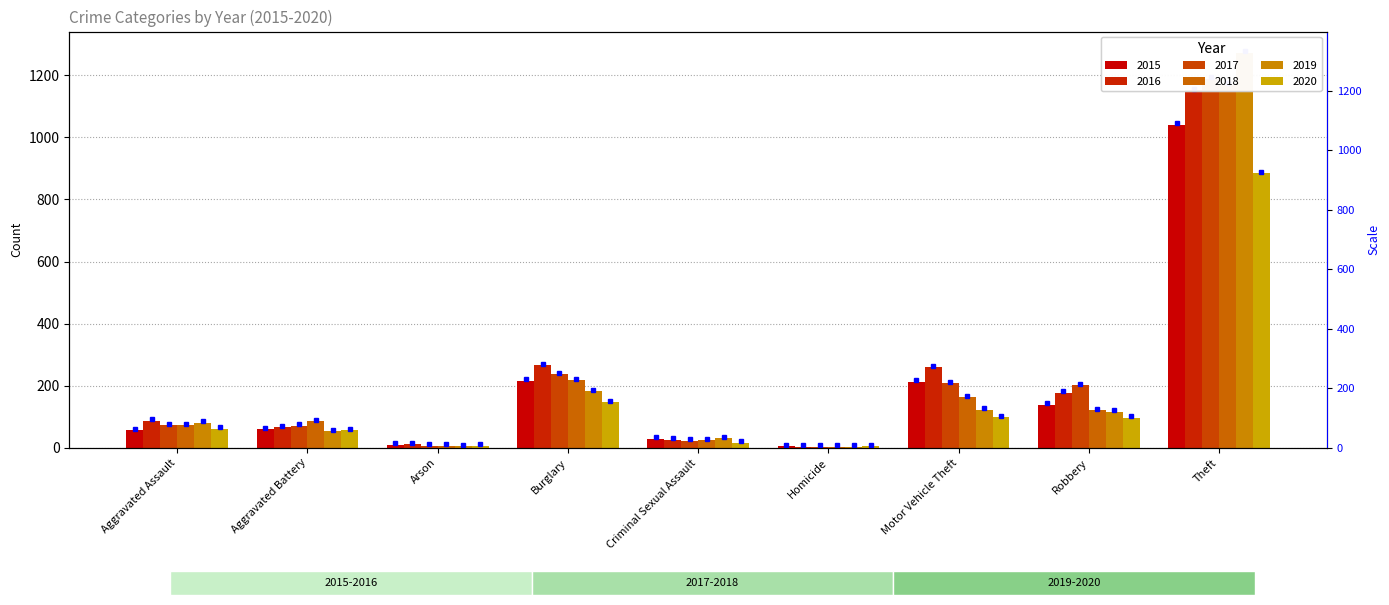

Which series has the widest spread of values?

2019